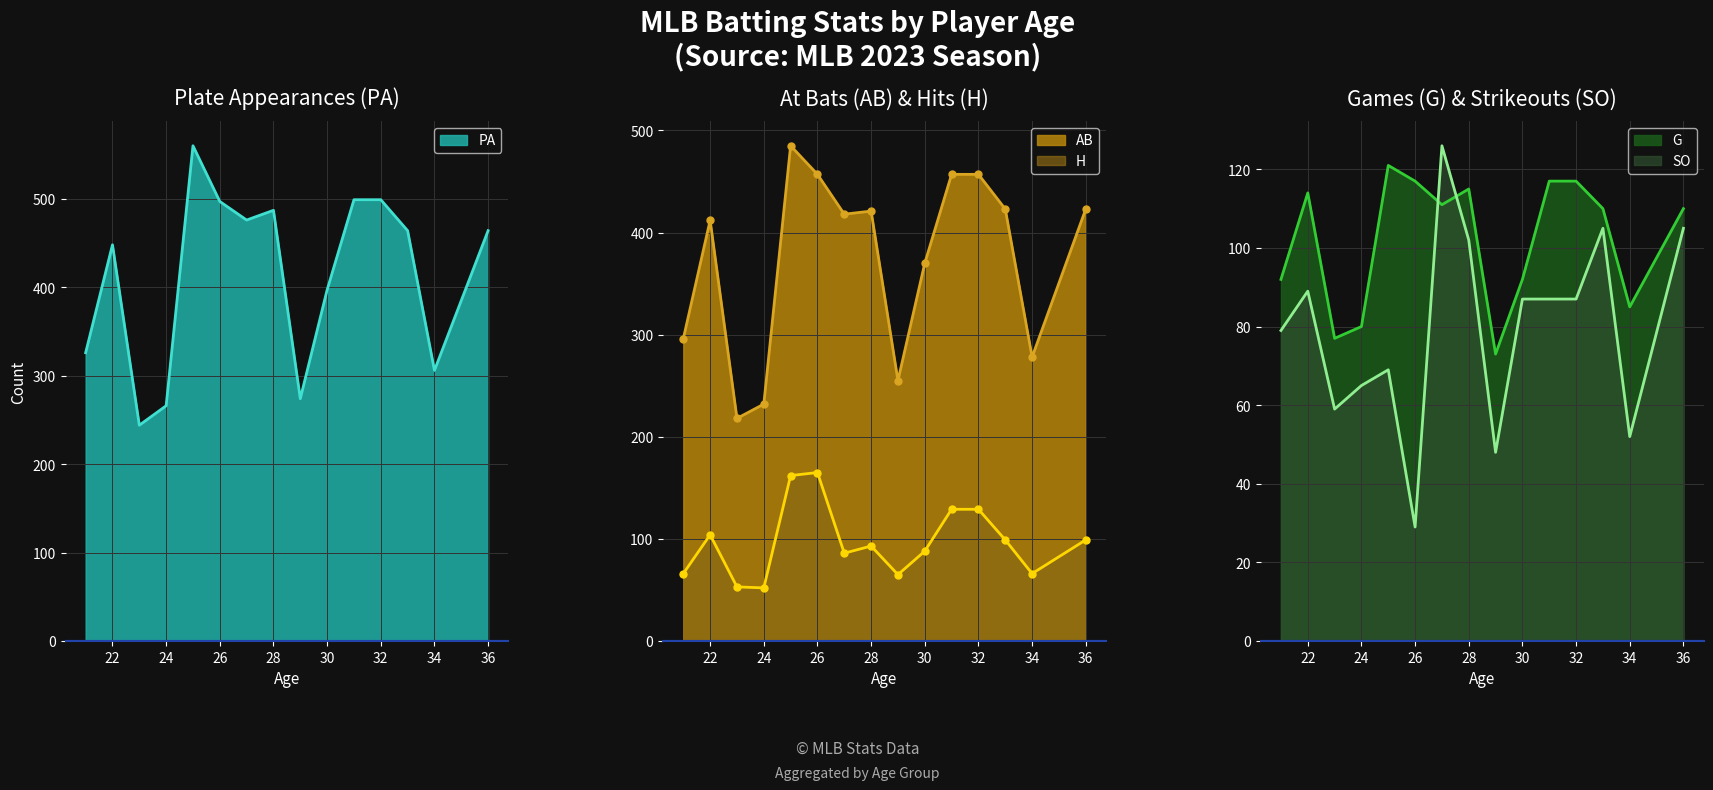

Rank the series at 28 from lowest to highest value.

H, SO, G, AB, PA